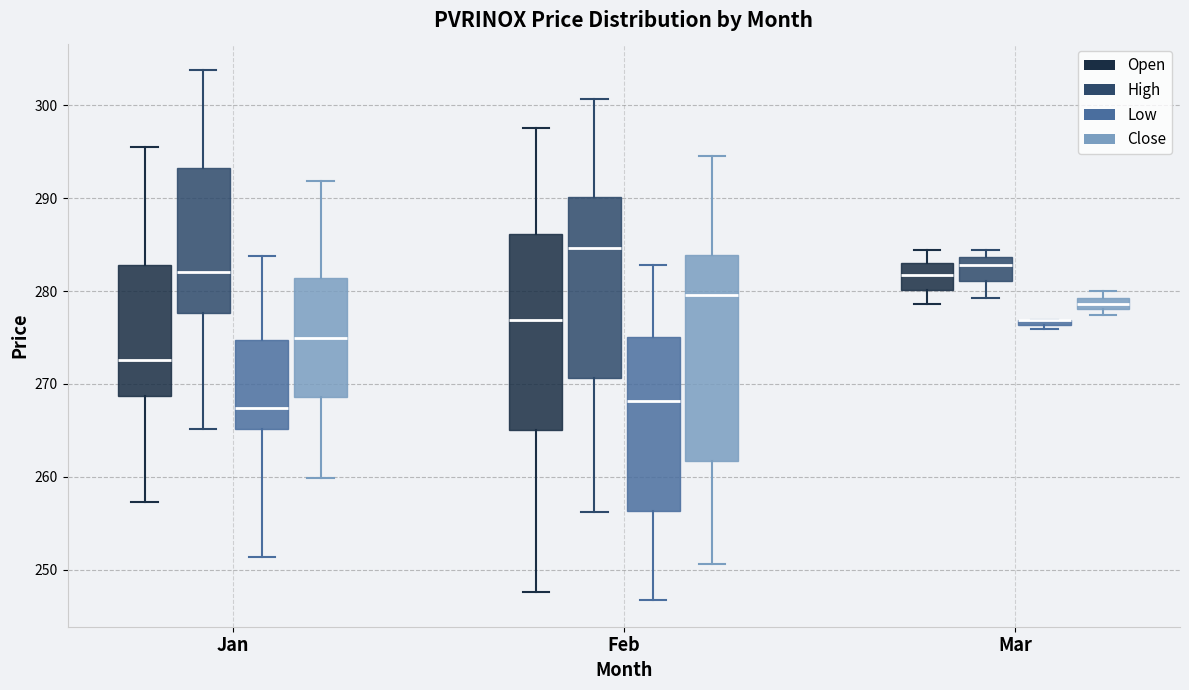

Where does the upper whisker of the box for Jan (Open) end on the y-axis? The values are not printed on the chart, so give them approximately, as read against the axis.

296